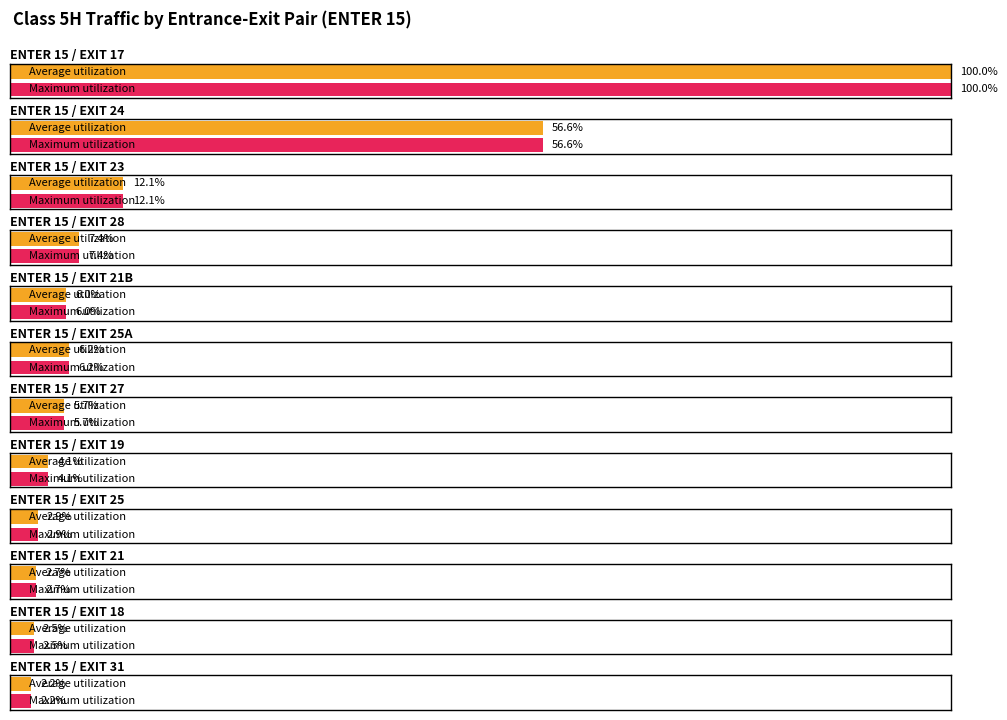

The Maximum utilization series shows 10592 at ENTER 15 / EXIT 25. True or false?

False